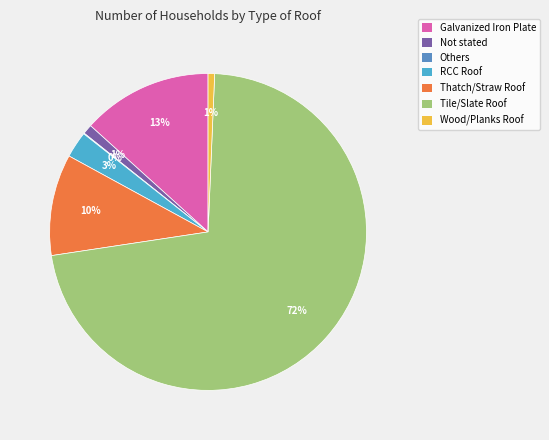

Is Galvanized Iron Plate the majority of the pie?

No